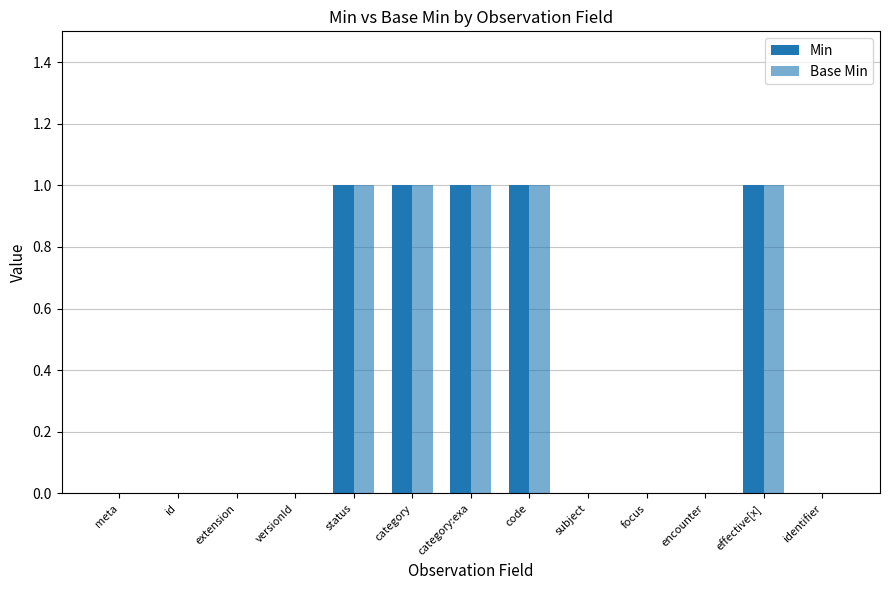

How many data points does each series have?

13